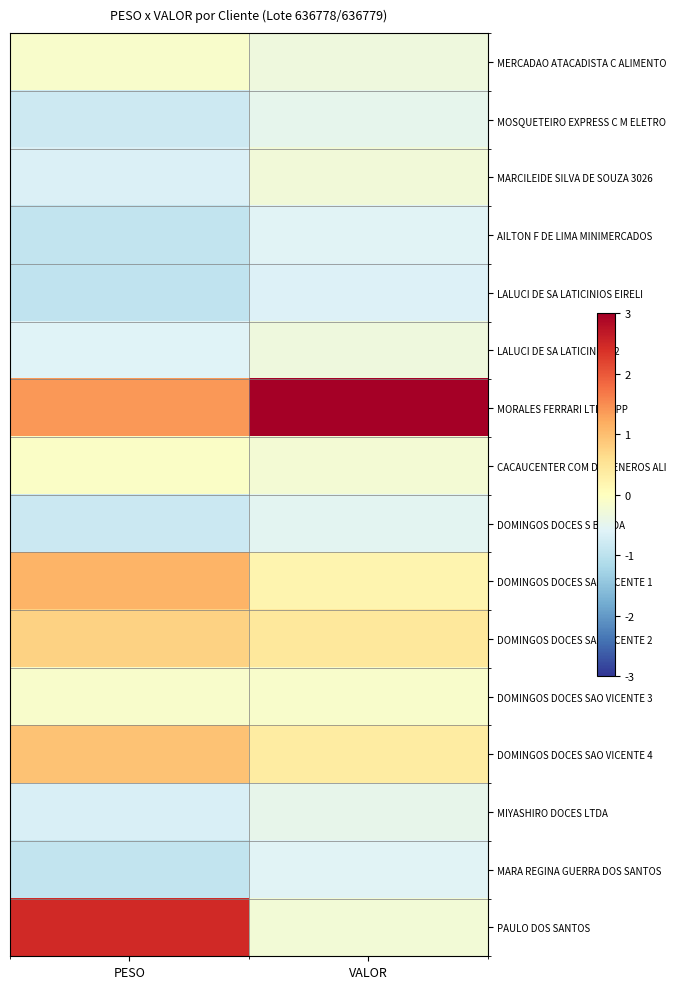

List the series in order of their peak value, highest first.

MORALES FERRARI LTDA EPP, PAULO DOS SANTOS, DOMINGOS DOCES SAO VICENTE 1, DOMINGOS DOCES SAO VICENTE 4, DOMINGOS DOCES SAO VICENTE 2, CACAUCENTER COM DE GENEROS ALI, MERCADAO ATACADISTA C ALIMENTO, DOMINGOS DOCES SAO VICENTE 3, MARCILEIDE SILVA DE SOUZA 3026, LALUCI DE SA LATICINIOS 2, MIYASHIRO DOCES LTDA, MOSQUETEIRO EXPRESS C M ELETRO, DOMINGOS DOCES S B LTDA, AILTON F DE LIMA MINIMERCADOS, MARA REGINA GUERRA DOS SANTOS, LALUCI DE SA LATICINIOS EIRELI